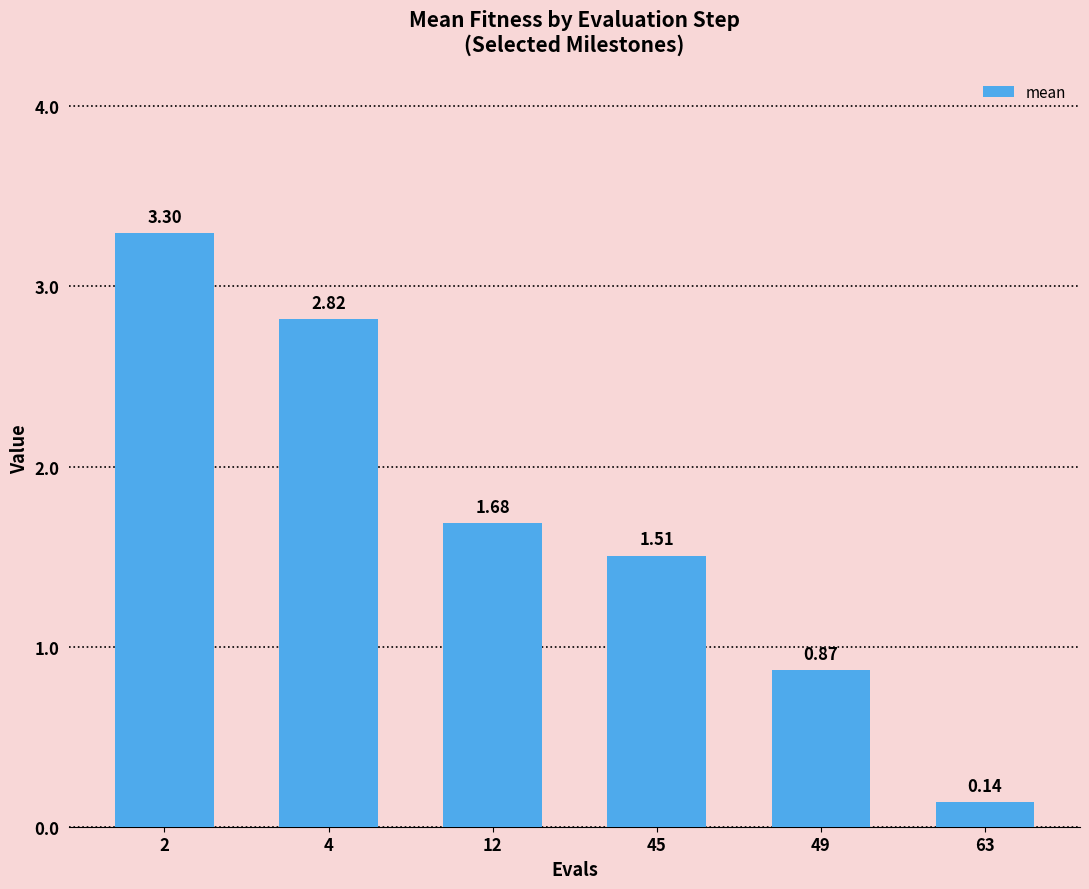

Rank the categories by value from lowest to highest.

63, 49, 45, 12, 4, 2